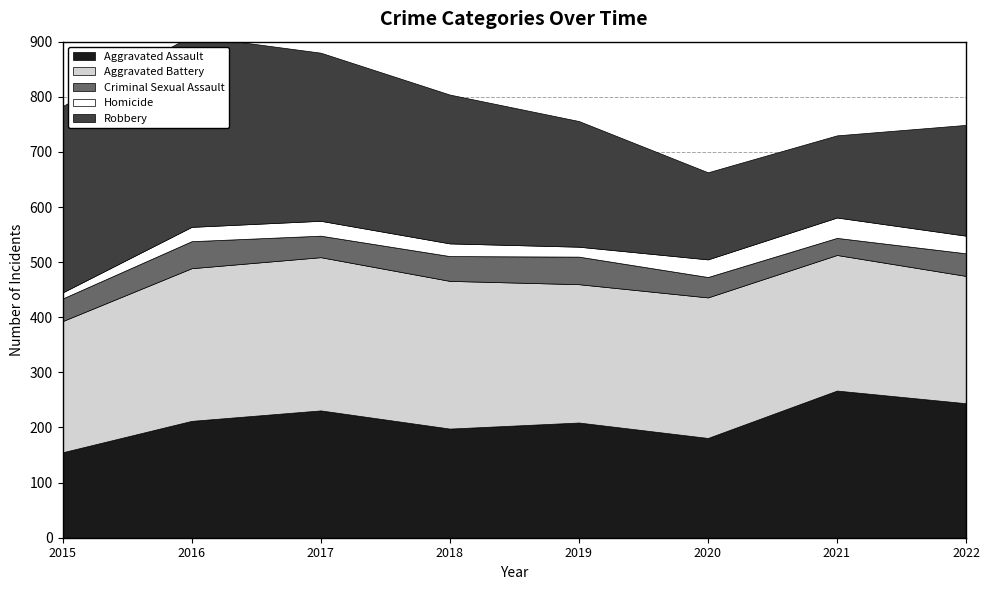

Reading left to right, transcribe all the data shown in this chart.

Aggravated Assault: 155	212	231	198	209	181	267	244
Aggravated Battery: 238	277	278	268	251	255	246	231
Criminal Sexual Assault: 41	49	39	45	50	37	31	41
Homicide: 11	26	27	23	18	32	37	32
Robbery: 338	347	305	270	228	158	149	201